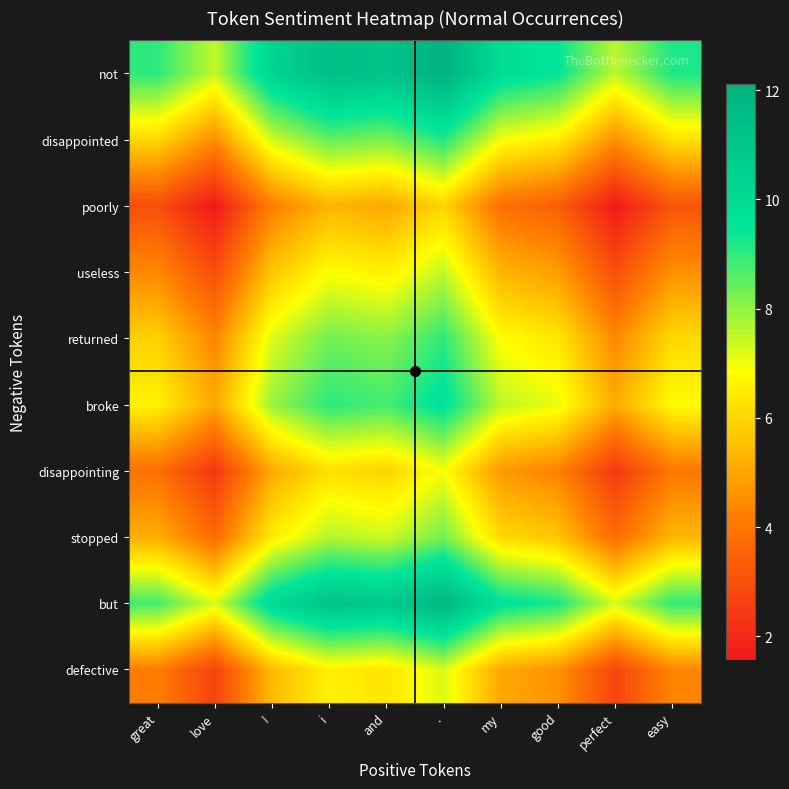

Reading left to right, what are all the values shown in this chart?

not: great=9.0	love=7.5	!=10.3	i=11.4	and=11.2	.=12.1	my=9.9	good=9.5	perfect=7.5	easy=9.2
disappointed: great=6.1	love=4.5	!=7.4	i=8.5	and=8.2	.=9.2	my=7.0	good=6.5	perfect=4.6	easy=6.2
poorly: great=3.0	love=1.6	!=4.2	i=5.3	and=5.1	.=6.0	my=3.8	good=3.4	perfect=1.6	easy=3.1
useless: great=4.4	love=2.9	!=5.7	i=6.8	and=6.6	.=7.5	my=5.3	good=4.9	perfect=3.0	easy=4.6
returned: great=5.9	love=4.4	!=7.2	i=8.3	and=8.1	.=9.0	my=6.8	good=6.4	perfect=4.4	easy=6.1
broke: great=6.6	love=5.1	!=7.9	i=9.0	and=8.8	.=9.7	my=7.5	good=7.1	perfect=5.1	easy=6.8
disappointing: great=3.8	love=2.4	!=5.1	i=6.2	and=6.0	.=6.9	my=4.7	good=4.3	perfect=2.4	easy=4.0
stopped: great=5.2	love=3.7	!=6.5	i=7.6	and=7.4	.=8.3	my=6.1	good=5.7	perfect=3.7	easy=5.4
but: great=8.8	love=7.2	!=10.1	i=11.2	and=10.9	.=11.9	my=9.7	good=9.2	perfect=7.3	easy=9.0
defective: great=4.2	love=2.7	!=5.4	i=6.6	and=6.3	.=7.2	my=5.1	good=4.6	perfect=2.7	easy=4.3